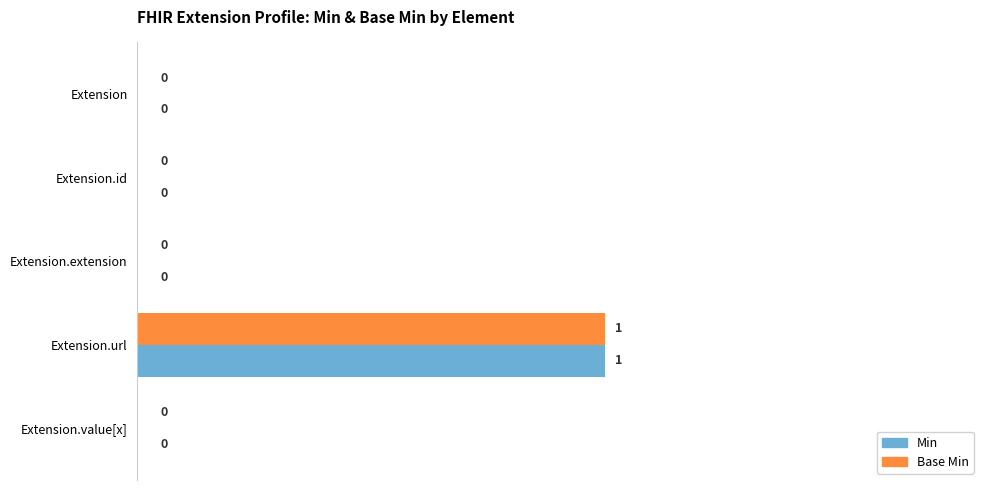

Is the value of Base Min at Extension.value[x] greater than the value of Min at Extension.url?

No